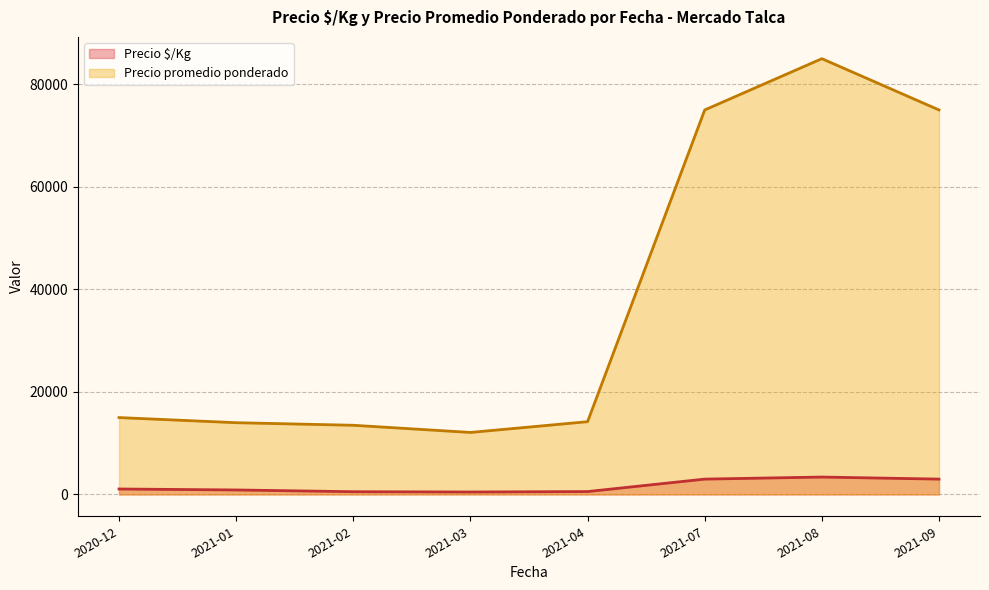

The value of Precio promedio ponderado at 2021-08 is 85000.0. True or false?

True